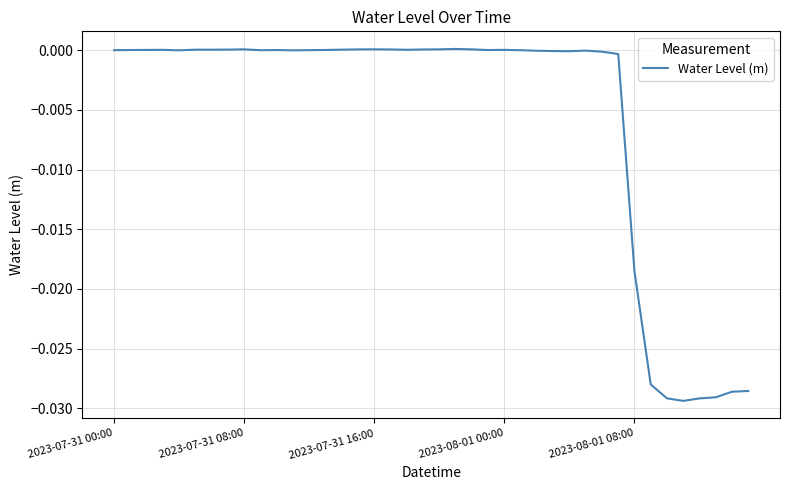

Rank the categories by value from lowest to highest.

35, 36, 34, 37, 38, 39, 33, 32, 31, 30, 28, 27, 26, 29, 11, 2023-08-01 08:00, 9, 25, 2023-07-31 00:00, 12, 23, 2023-07-31 08:00, 10, 13, 2023-07-31 16:00, 2023-08-01 00:00, 24, 18, 6, 5, 14, 7, 19, 17, 15, 22, 20, 8, 16, 21